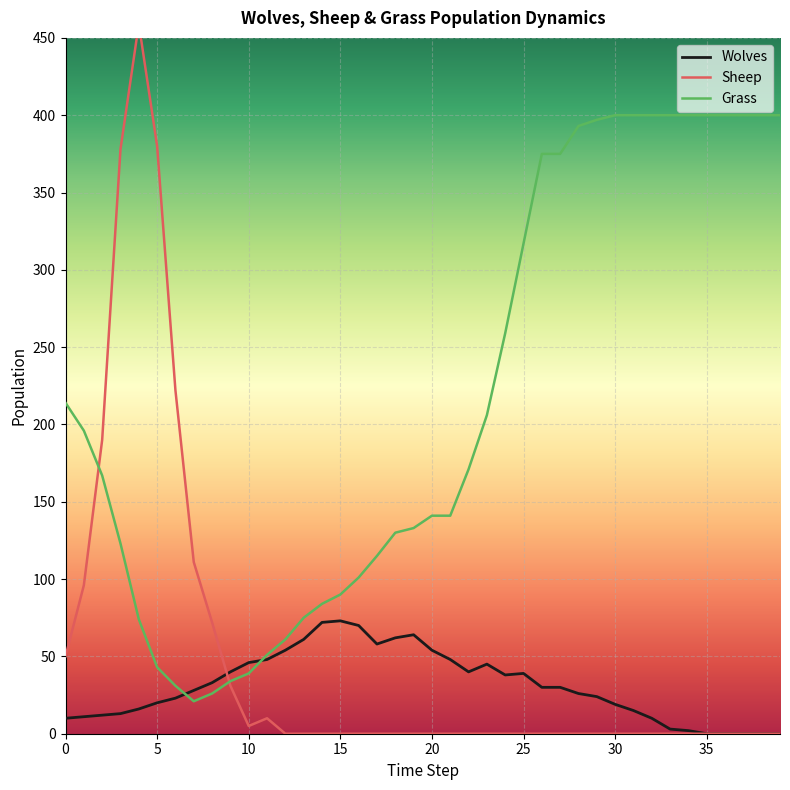

What is the sum of all Sheep values?

2004